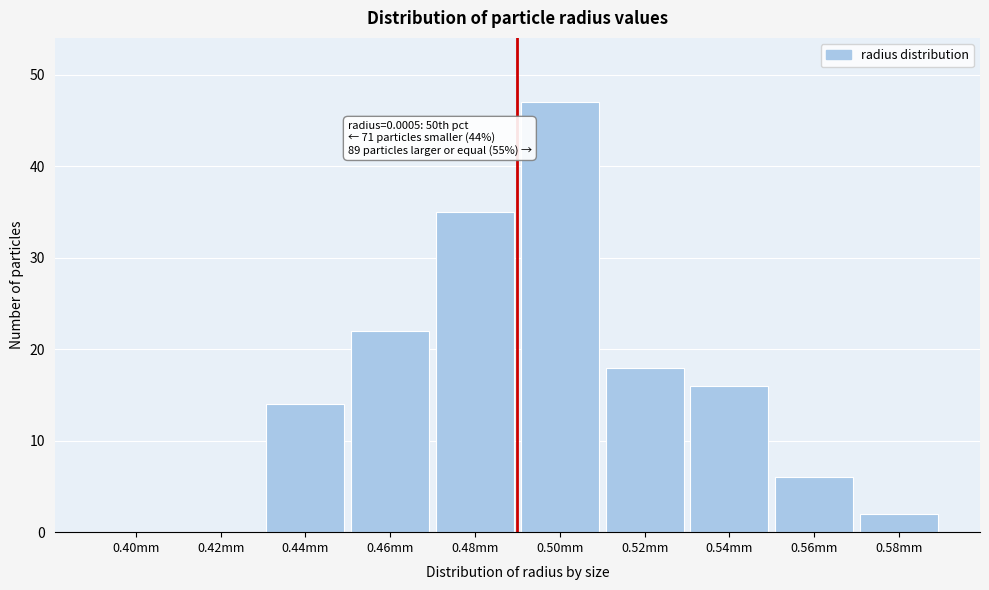

Reading left to right, extract all data points from this chart.

0.40mm=0	0.42mm=0	0.44mm=14	0.46mm=22	0.48mm=35	0.50mm=47	0.52mm=18	0.54mm=16	0.56mm=6	0.58mm=2